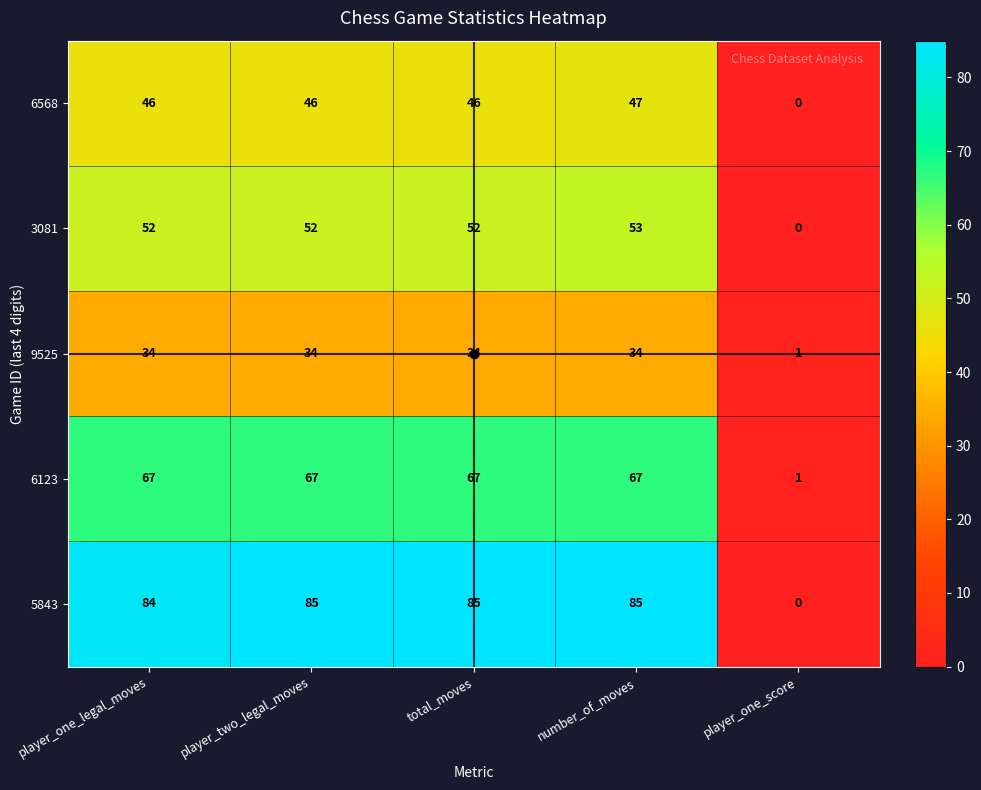

At player_two_legal_moves, list the series in order from largest to smallest.

5843, 6123, 3081, 6568, 9525